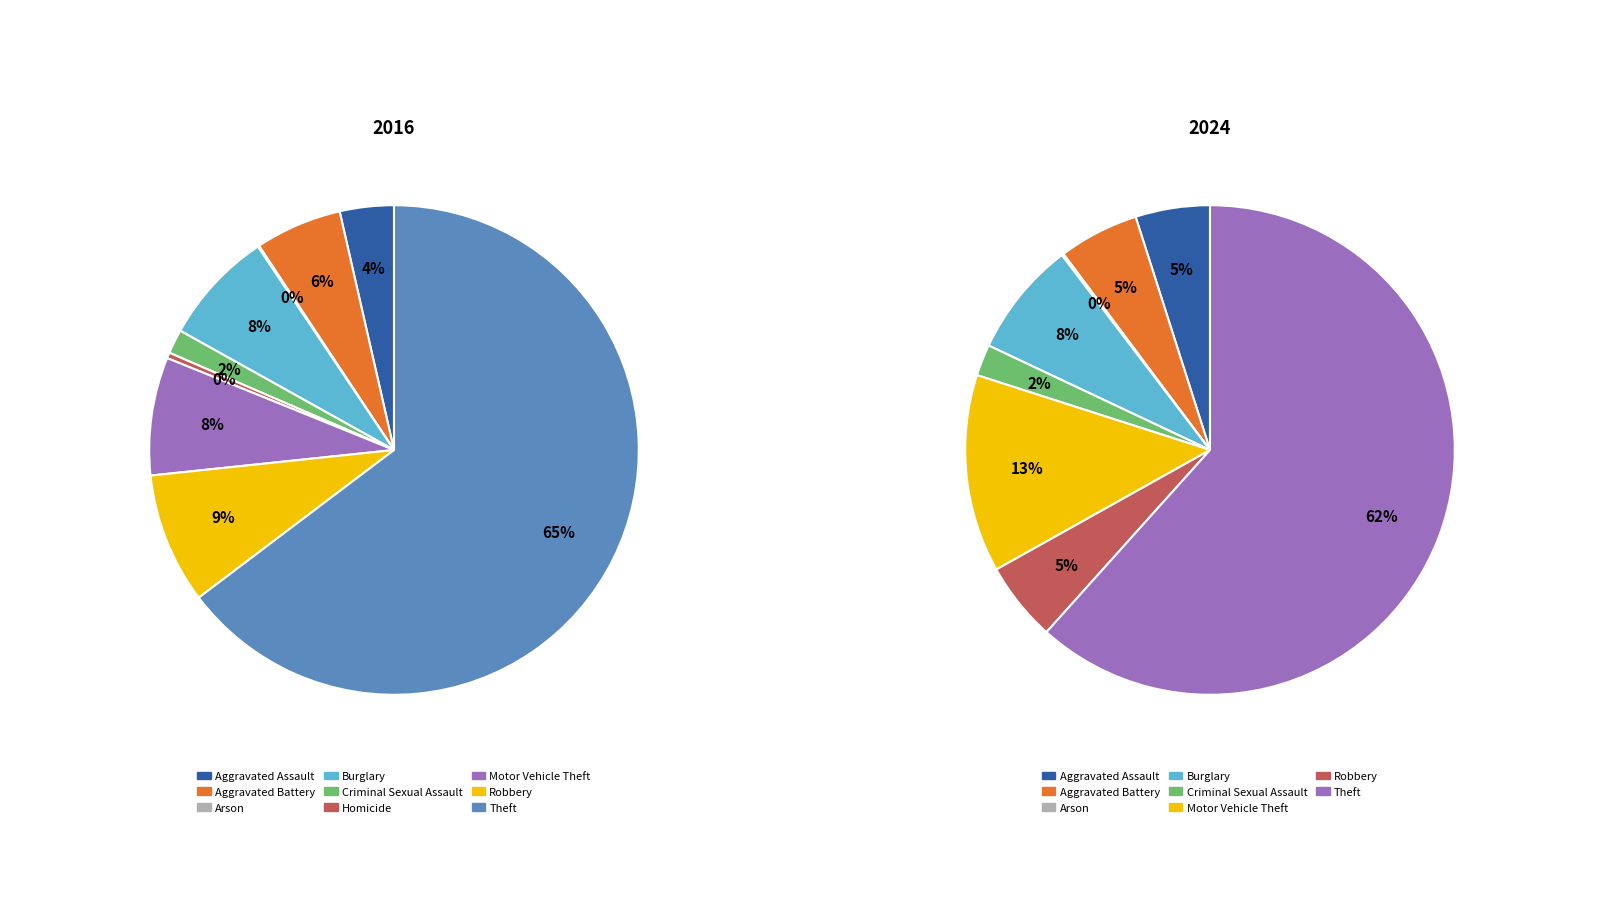

To the nearest percent, what portion does 4 represent?

2%